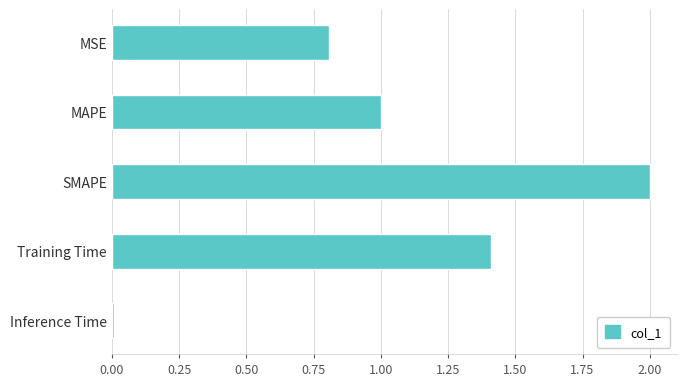

What is the difference between the maximum and minimum values?

2.0